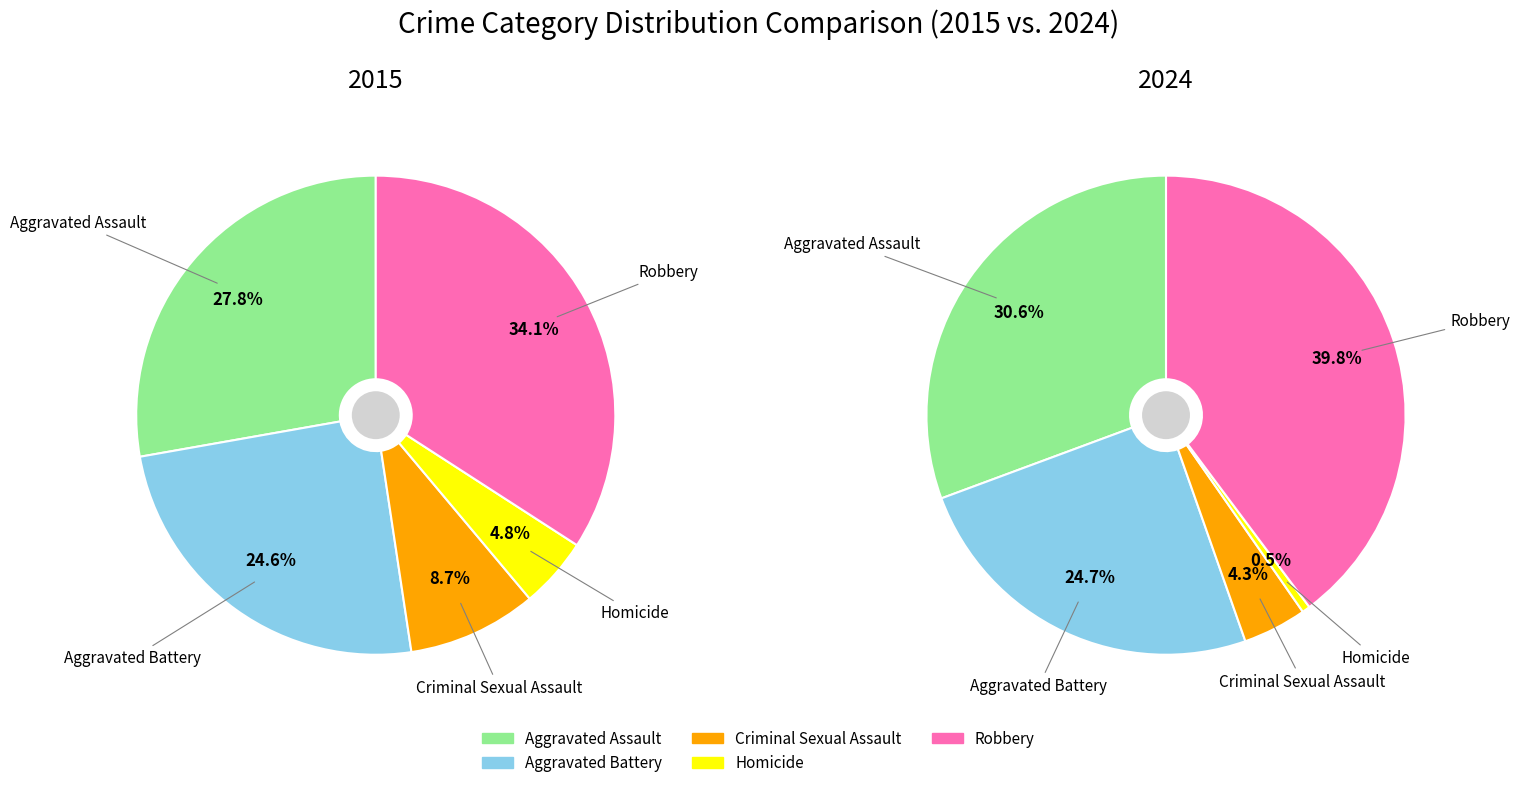

To the nearest percent, what percentage of the pie is Criminal Sexual Assault?

9%